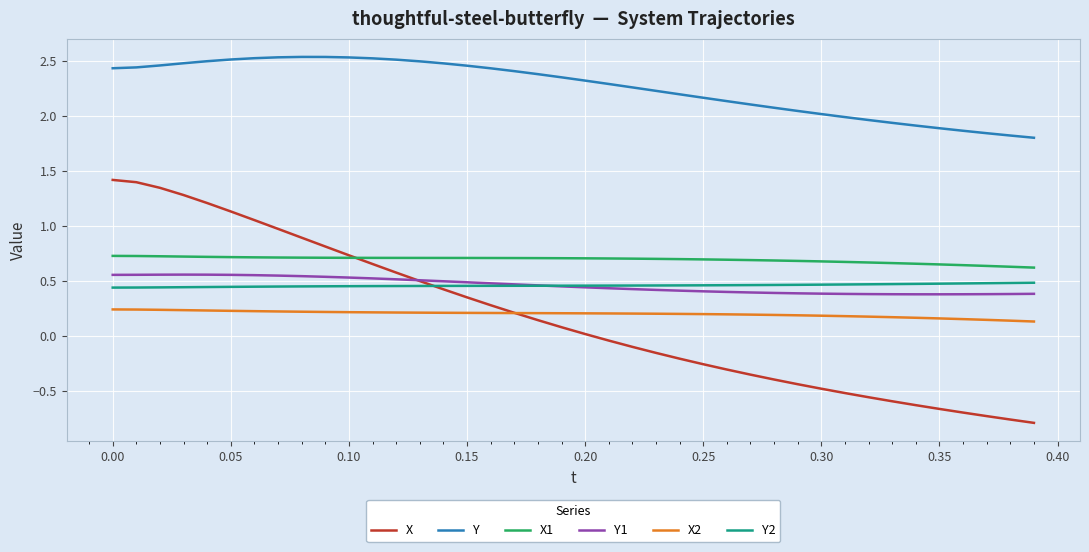

Which series has the largest range (max minus min)?

X